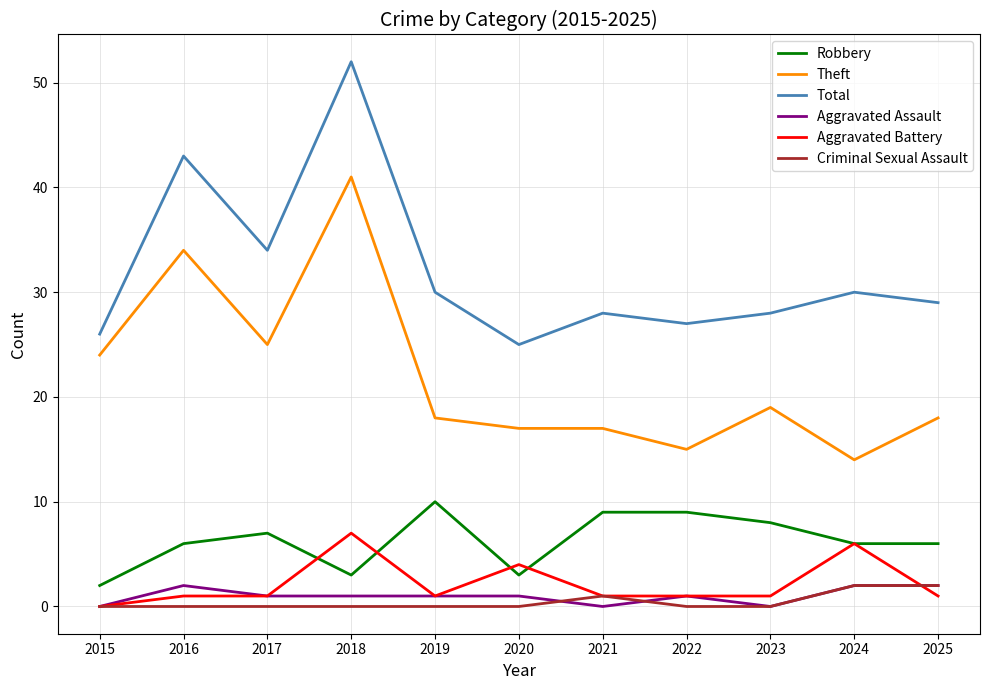

True or false: Criminal Sexual Assault and Robbery intersect in this chart.

False